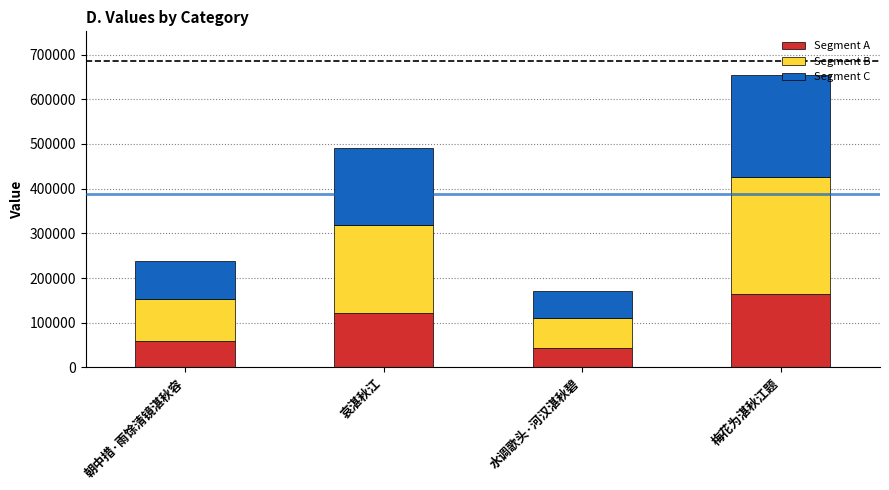

Is it true that Segment A equals 163488.5 at 梅花为湛秋江题?

True